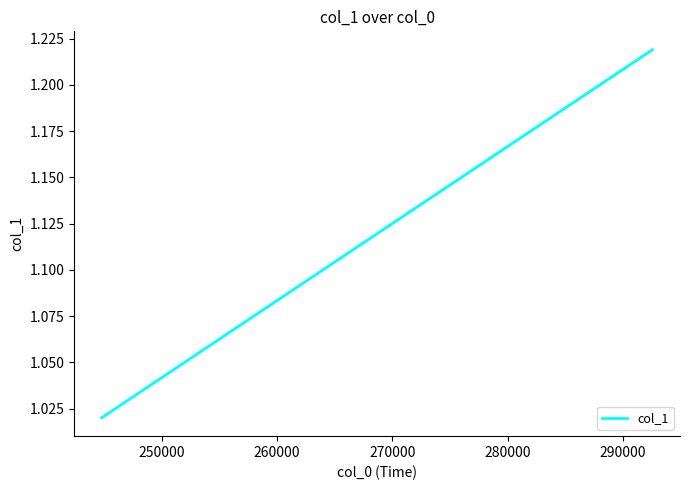

What is the difference between the maximum and minimum values?

0.2